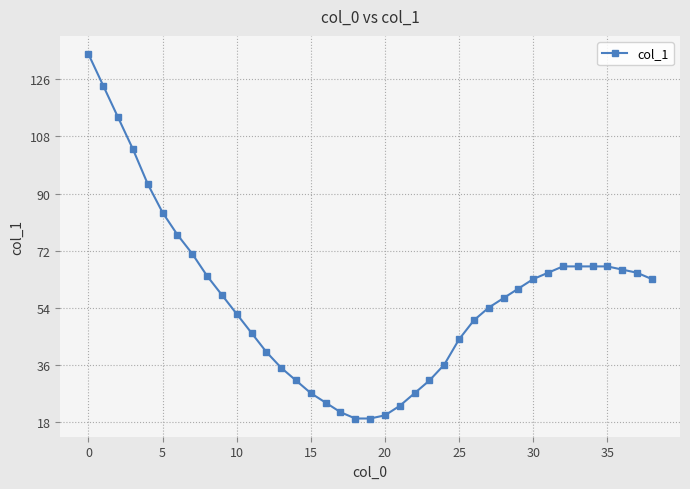

What is the minimum value shown in the chart?

19